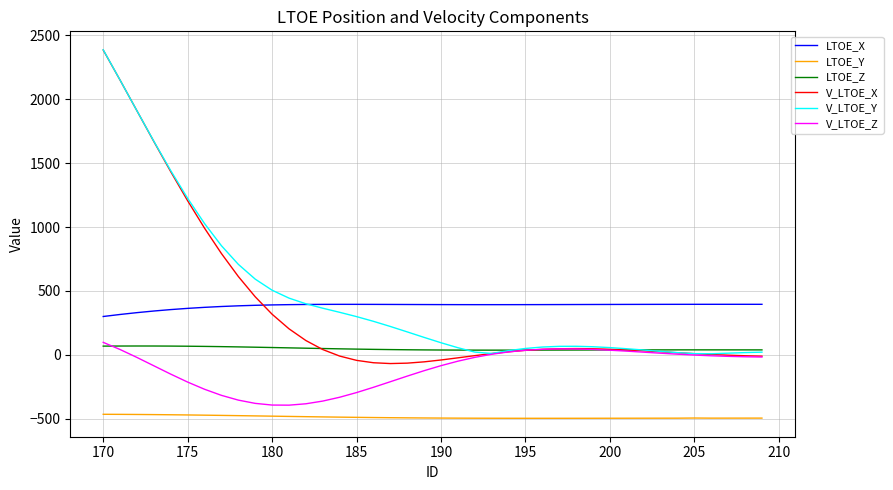

What is the minimum value shown in the chart?

-497.1